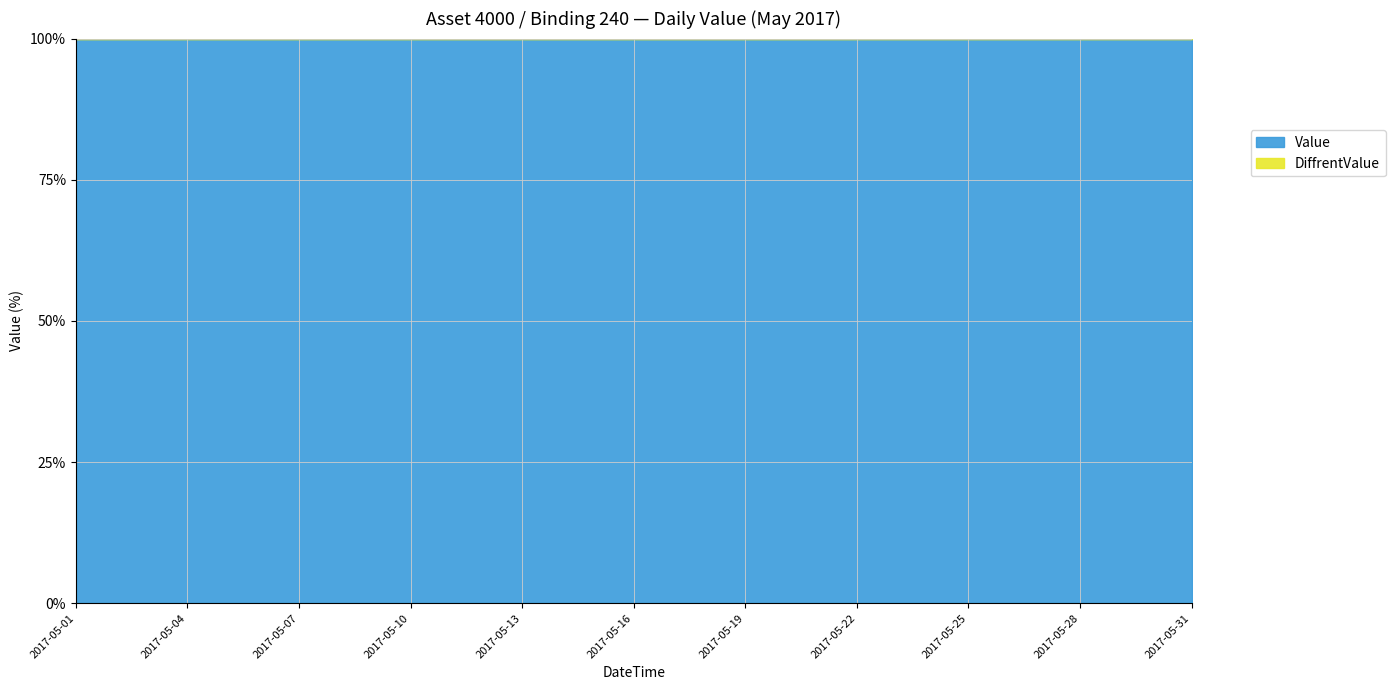

Reading right to left, list all the values displayed in this chart.

Value: 5073310	5073110	5072810	5072610	5072310	5072110	5071810	5071610	5071310	5071110	5070810	5070610	5070310	5070110	5069810	5069610	5069310	5069110	5068810	5068610	5068310	5068110	5067810	5067610	5067310	5067110	5066810	5066610	5066310	5066110	5065810
DiffrentValue: 0	0	0	0	0	0	0	0	0	0	0	0	0	0	0	0	0	0	0	0	0	0	0	0	0	0	0	0	0	0	0